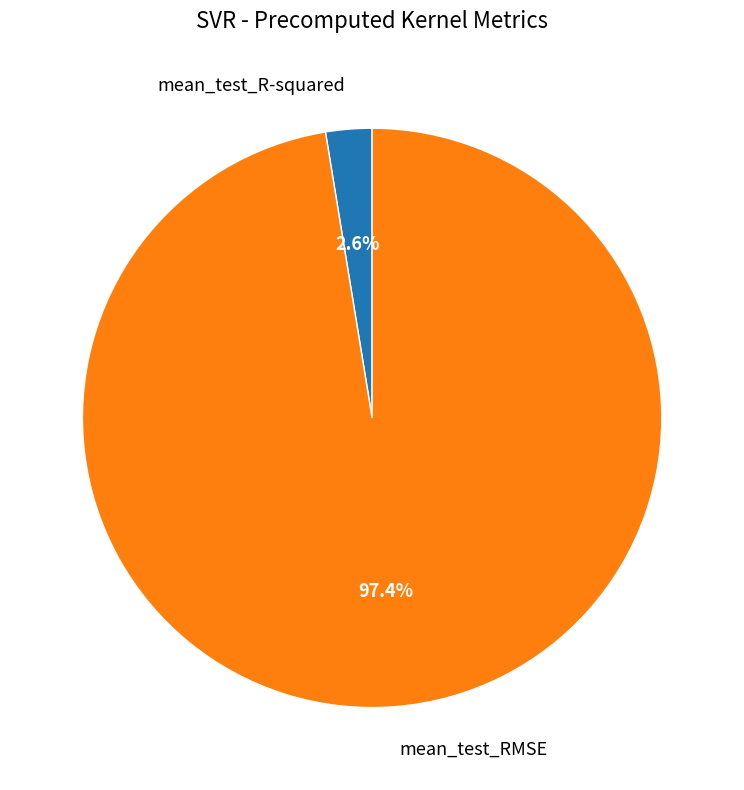

Is it true that mean_test_RMSE is 97% of the pie?

True